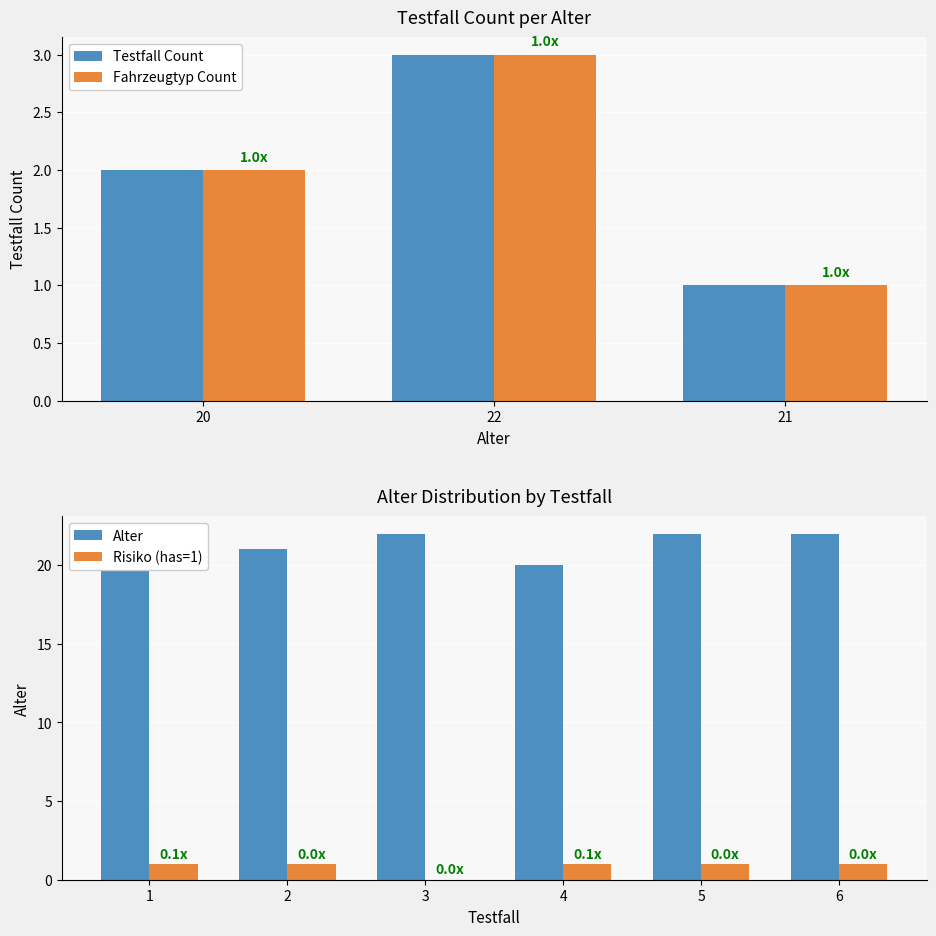

True or false: Testfall Count has a value of 2 at 21.

False